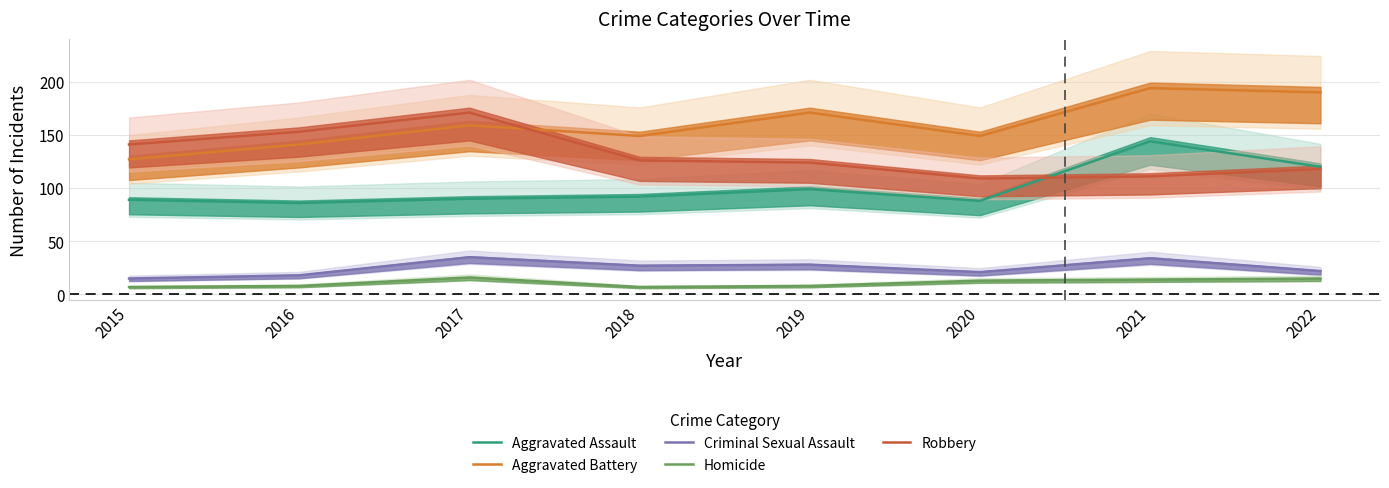

At how many categories does at least one series exceed 179?

2